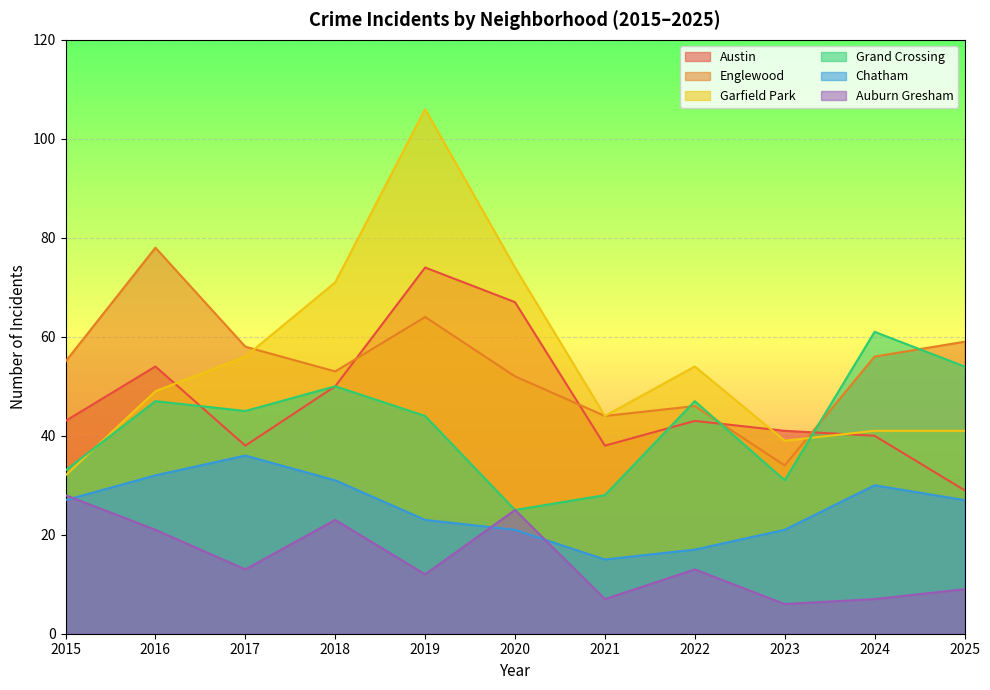

What is the difference between the Austin values at 2025 and 2017?

9